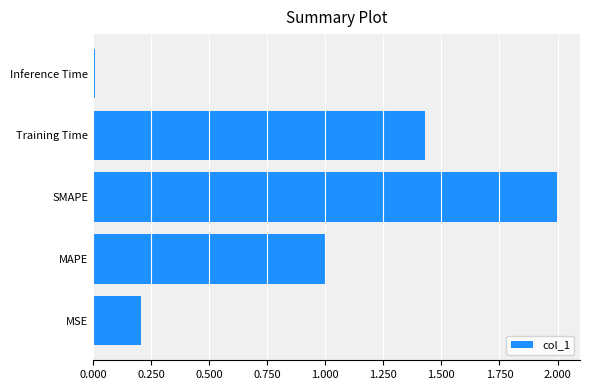

True or false: the data shows 0.2 at MSE.

True